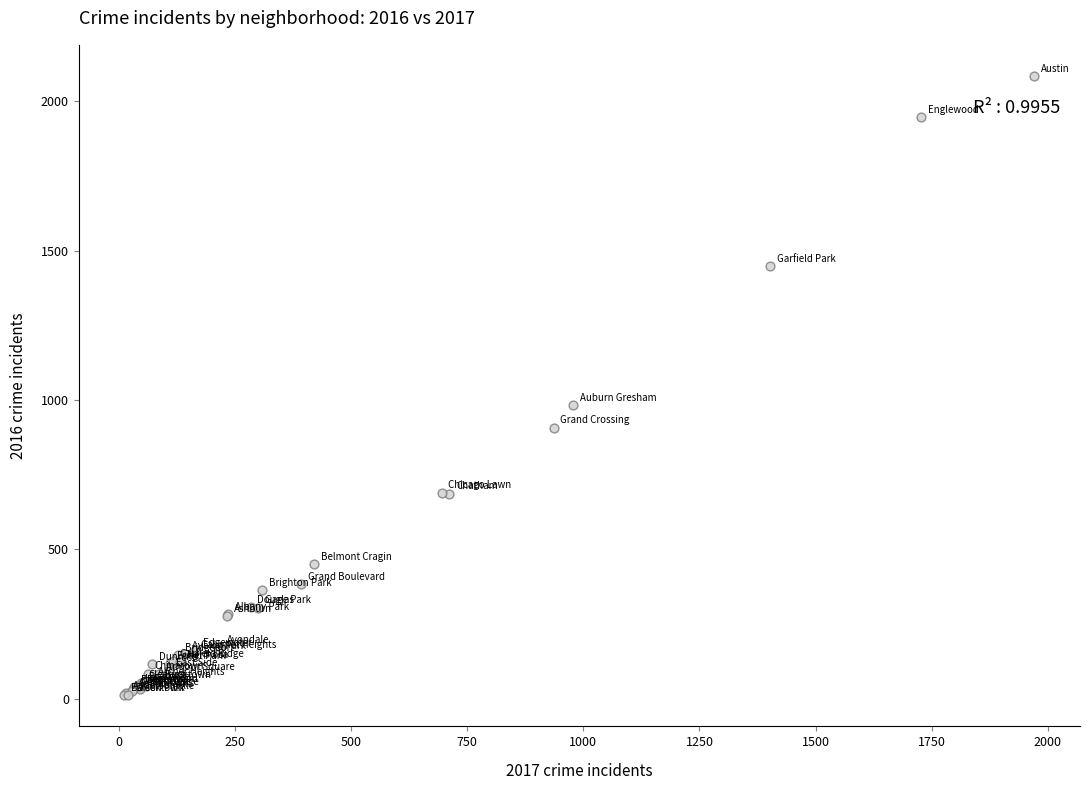

What Y value in the scatter plot is closest to 1048?

983